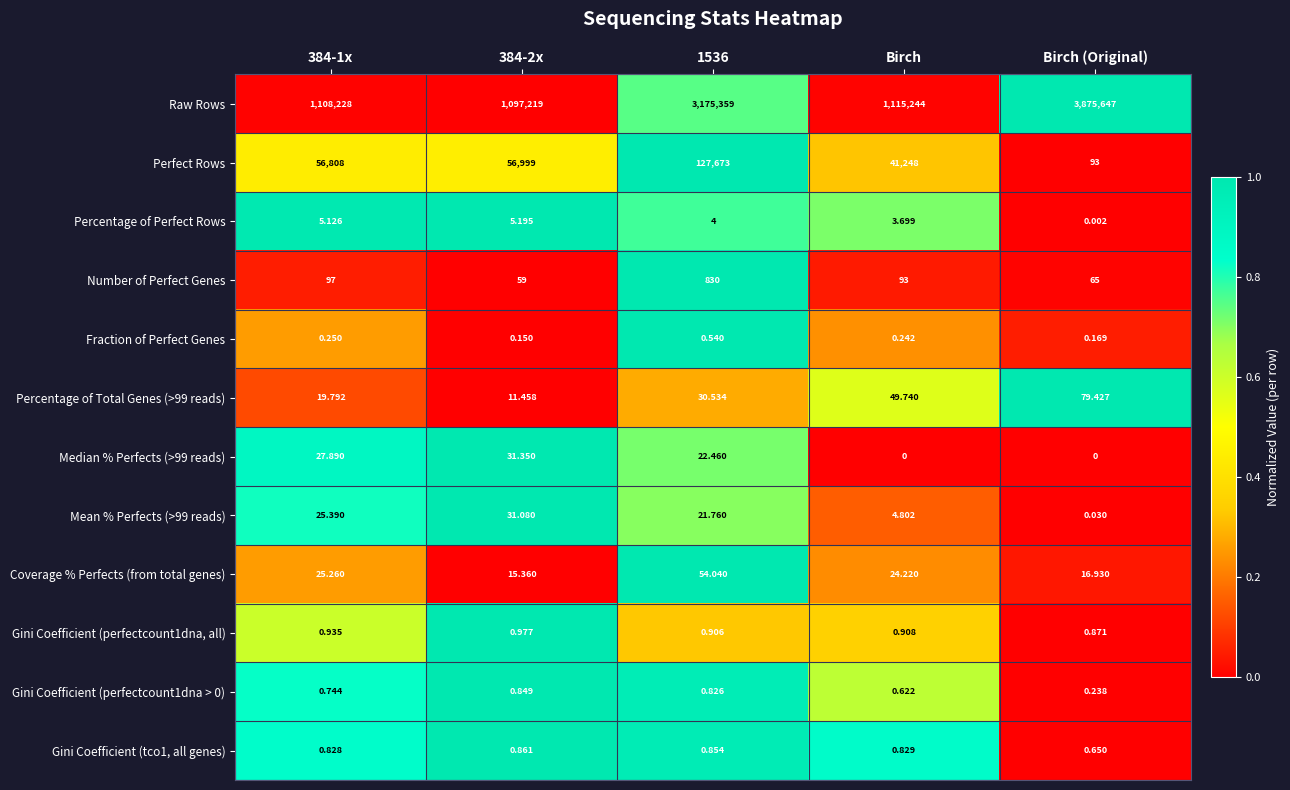

Which category has the highest value across all series?

Birch (Original)